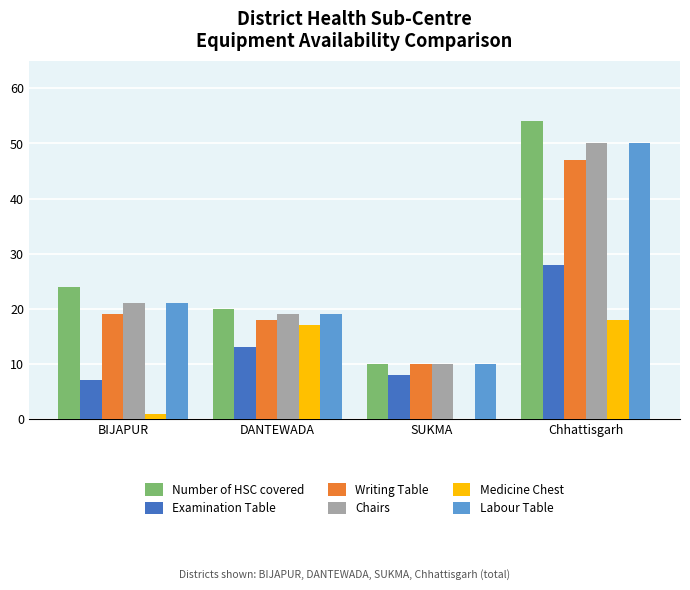

Reading right to left, list all the values displayed in this chart.

Number of HSC covered: 54	10	20	24
Examination Table: 28	8	13	7
Writing Table: 47	10	18	19
Chairs: 50	10	19	21
Medicine Chest: 18	0	17	1
Labour Table: 50	10	19	21